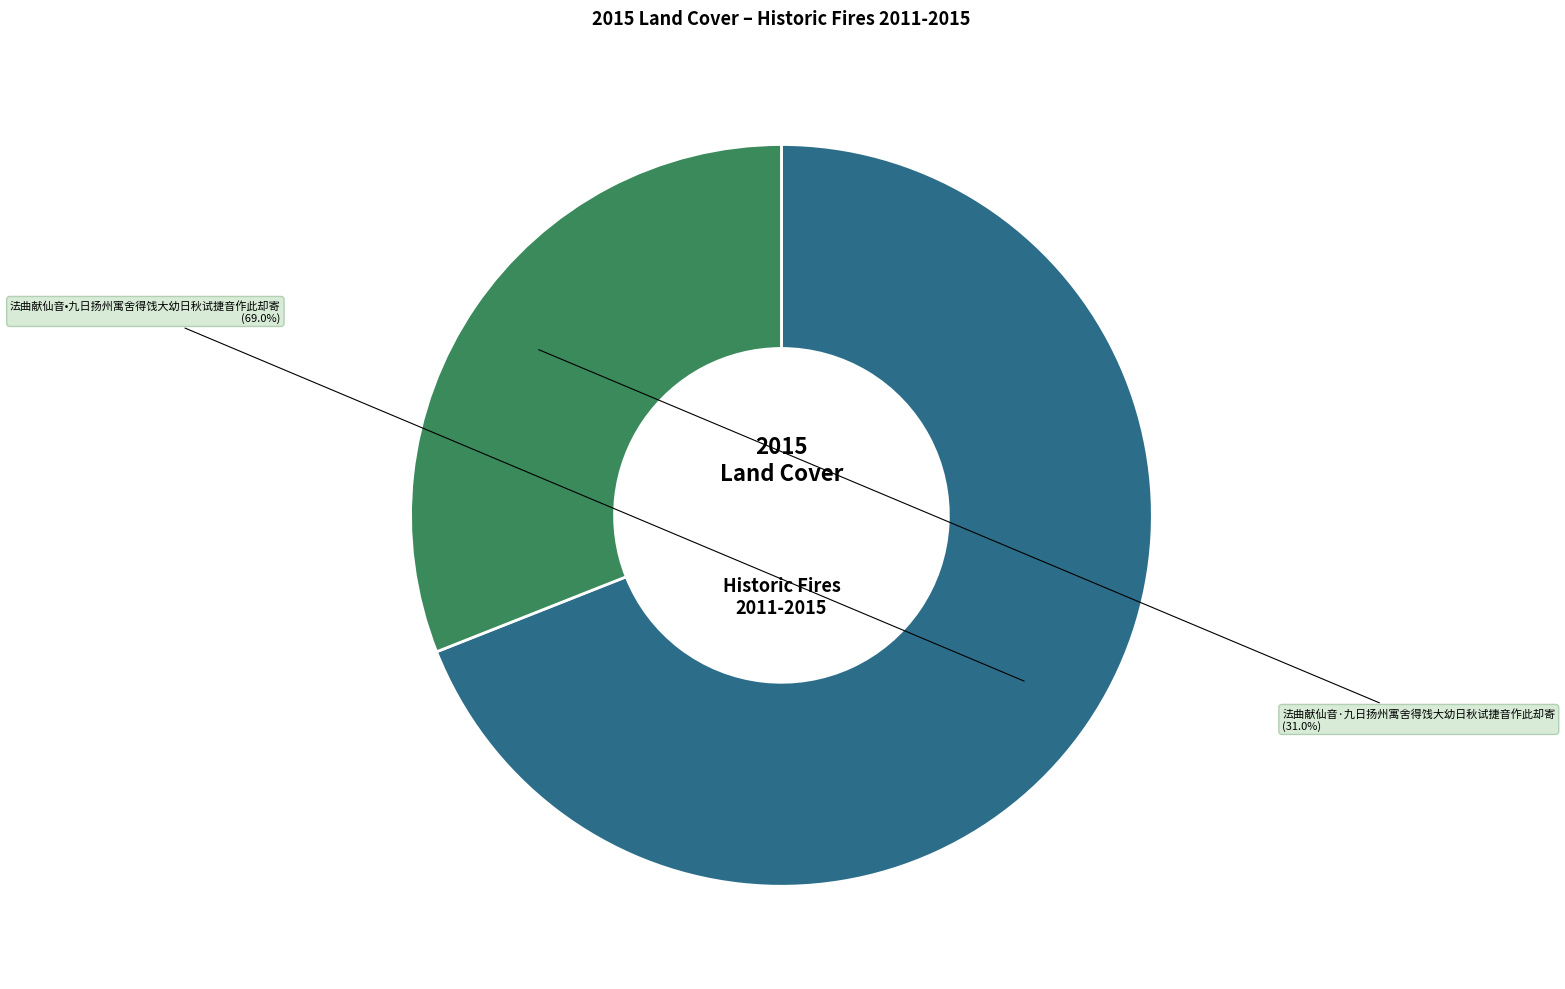

To the nearest percent, what portion does 法曲献仙音·九日扬州寓舍得饯大幼日秋试捷音作此却寄 represent?

31%